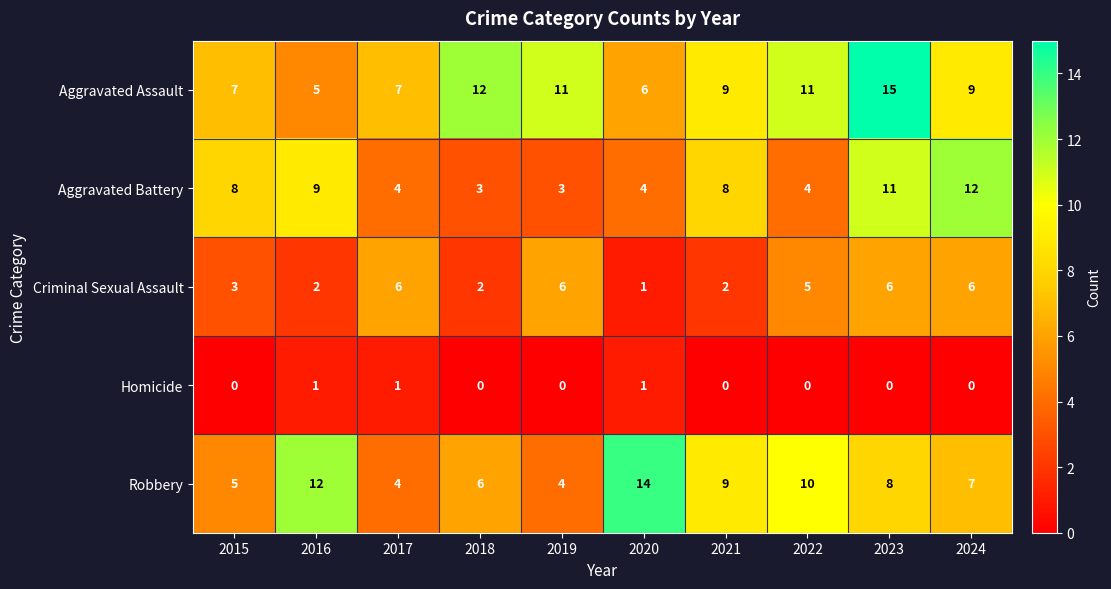

What is the sum of all Criminal Sexual Assault values?

39